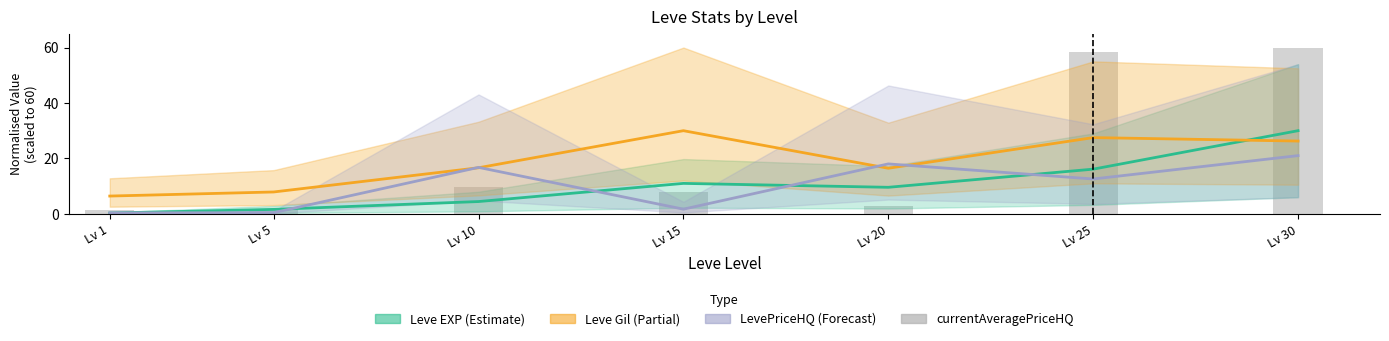

What is the change in value from Lv 1 to Lv 10?

+8.2